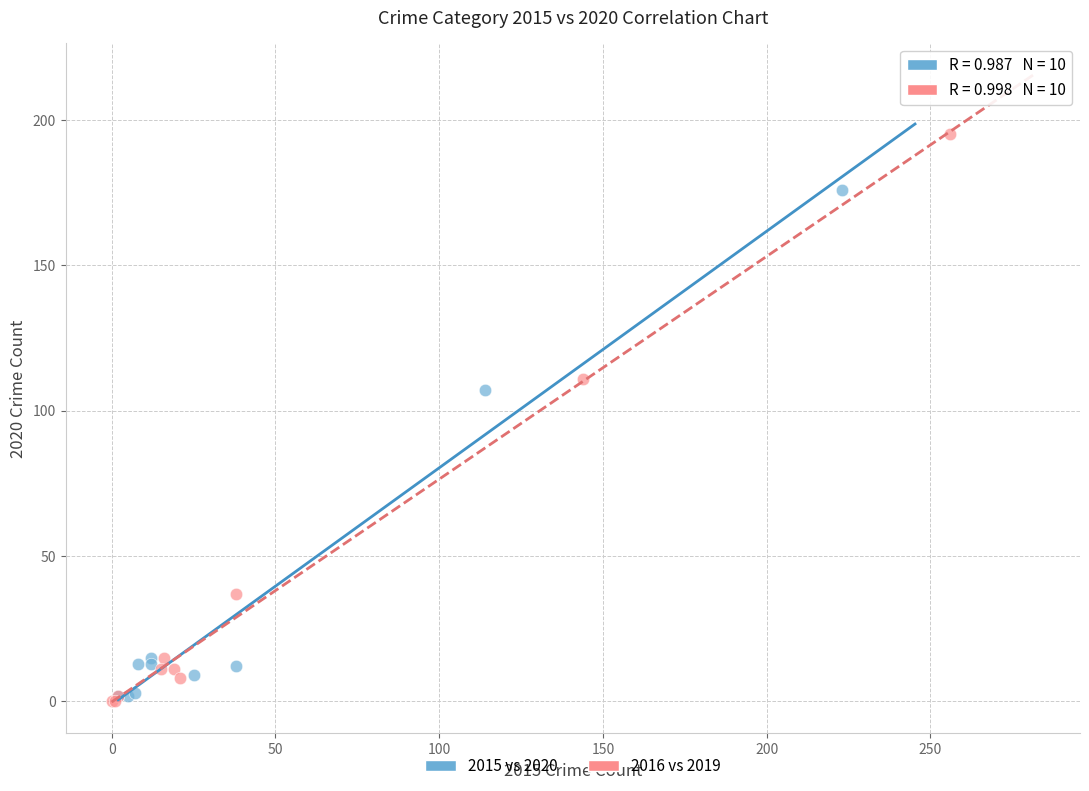

Which series has the largest Y range (max minus min)?

2016 vs 2019